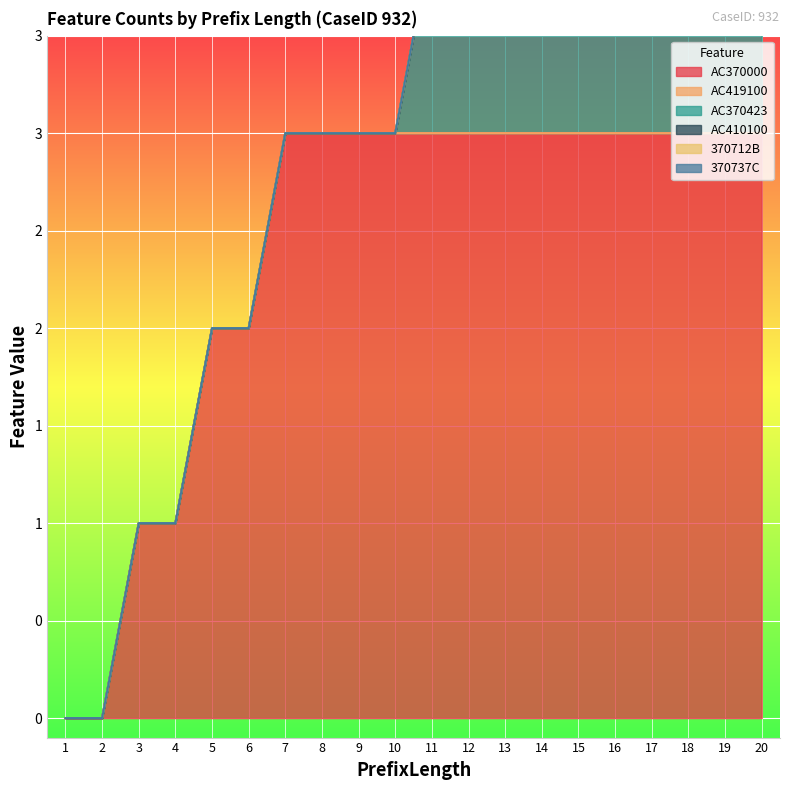

Count the AC370000 values in the range 2 to 3.

16